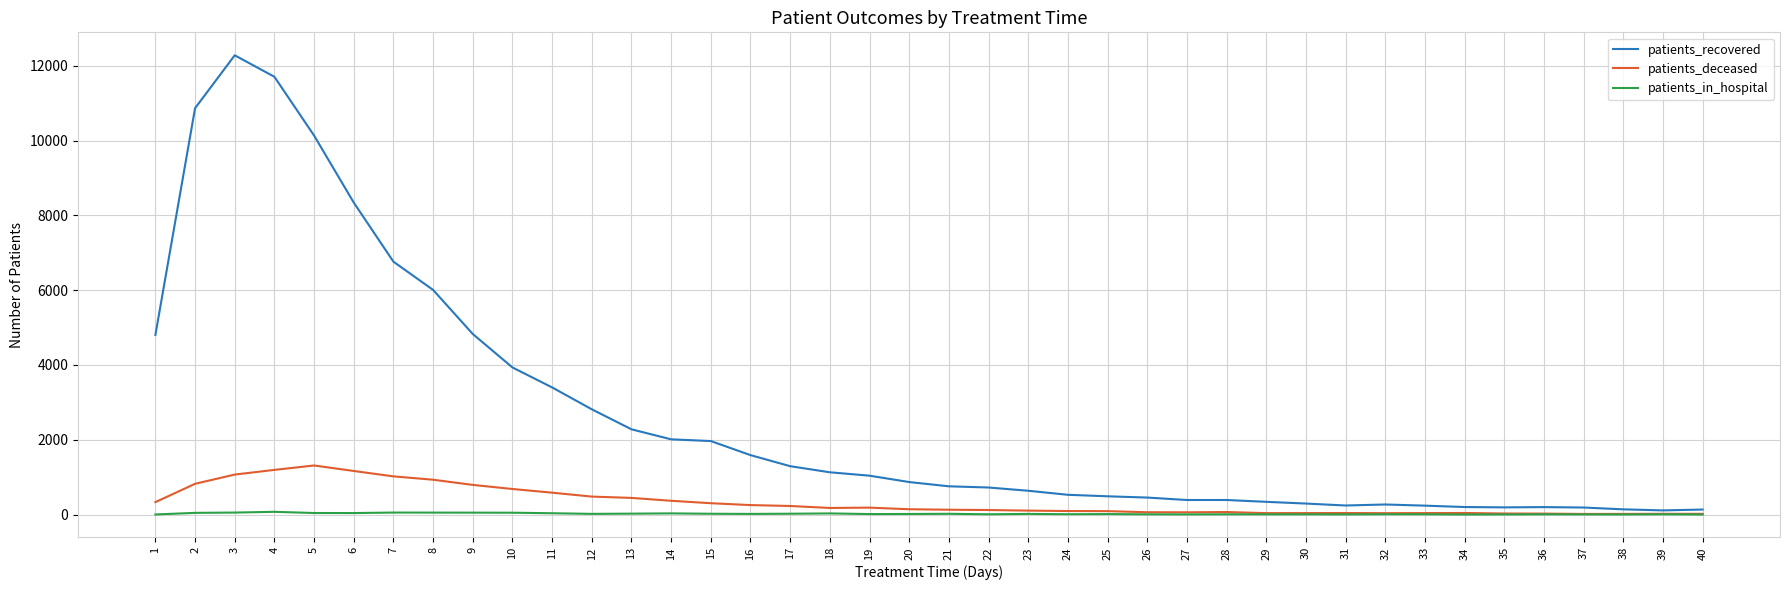

Between 10 and 20, which series saw the biggest shift?

patients_recovered